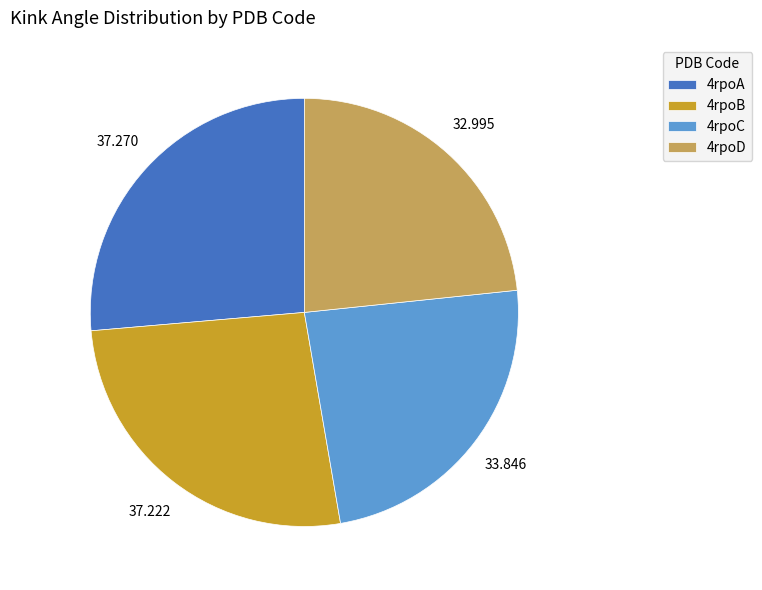

Is there any slice that represents more than half of the pie?

No